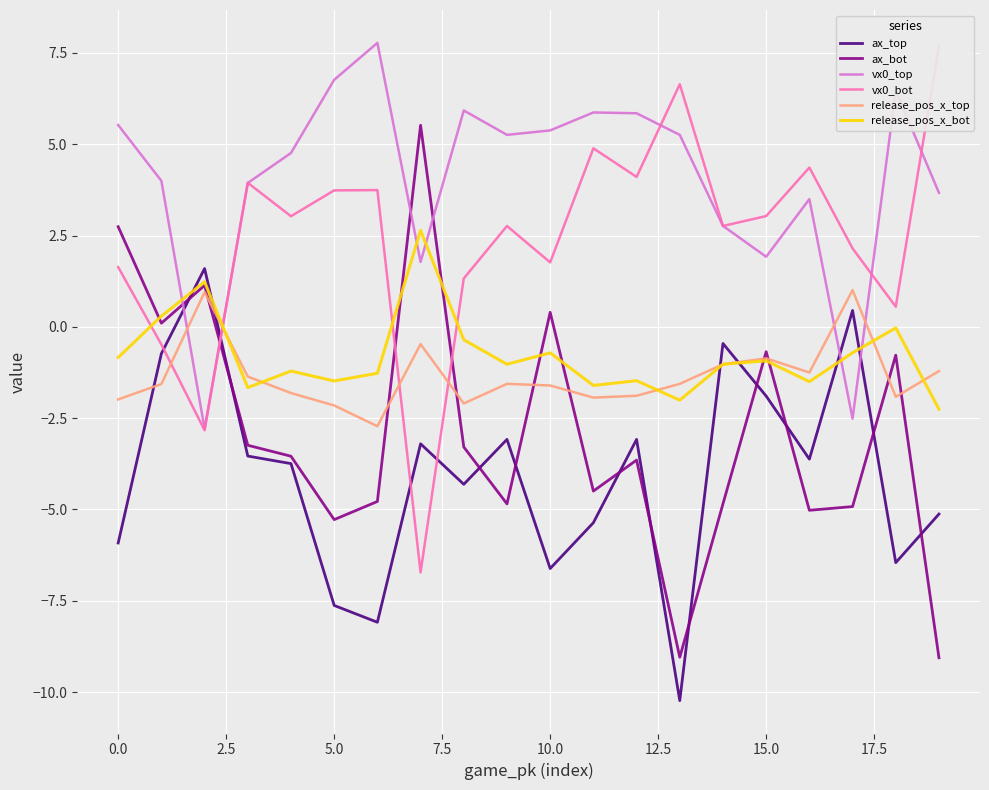

What value does the ax_top series have at 14?

-0.5